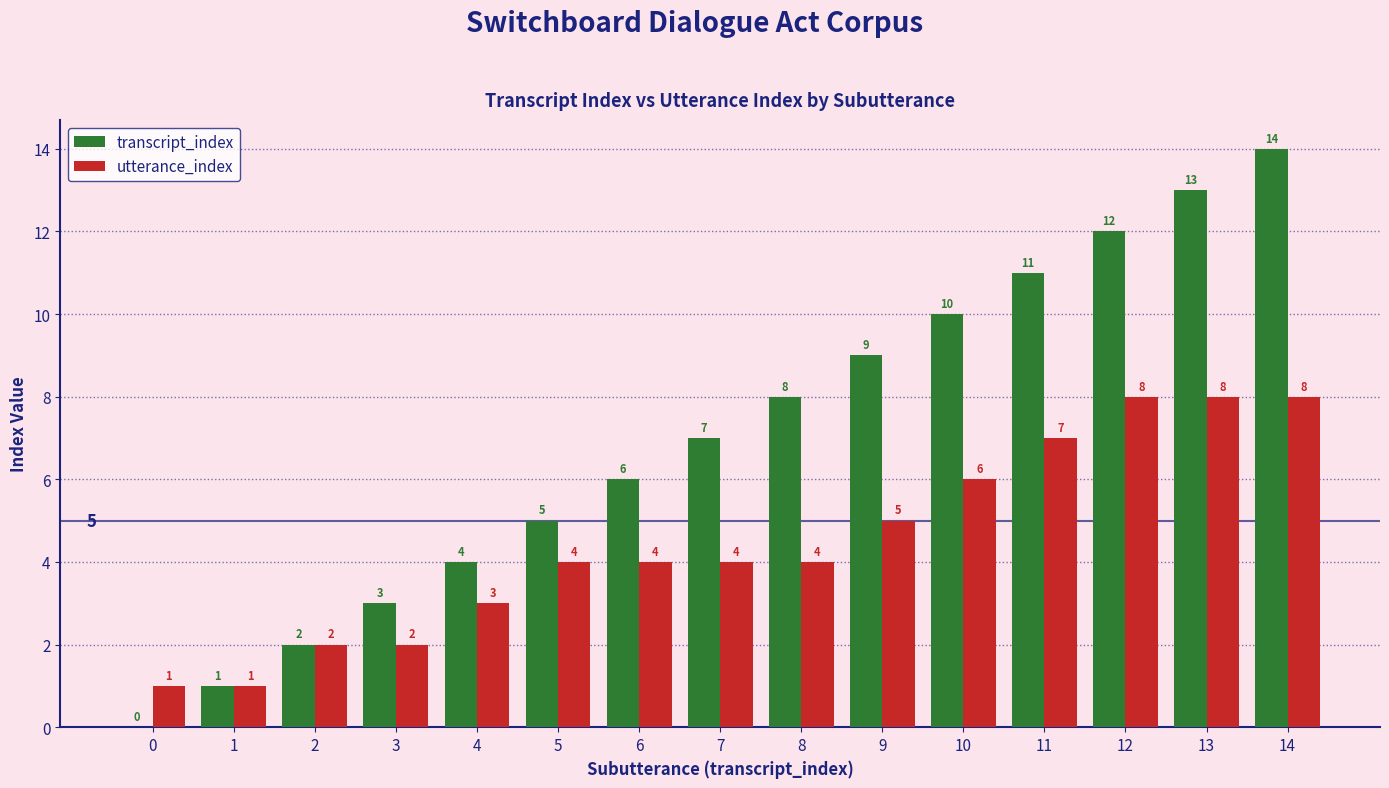

Which series changed the most between 1 and 7?

transcript_index